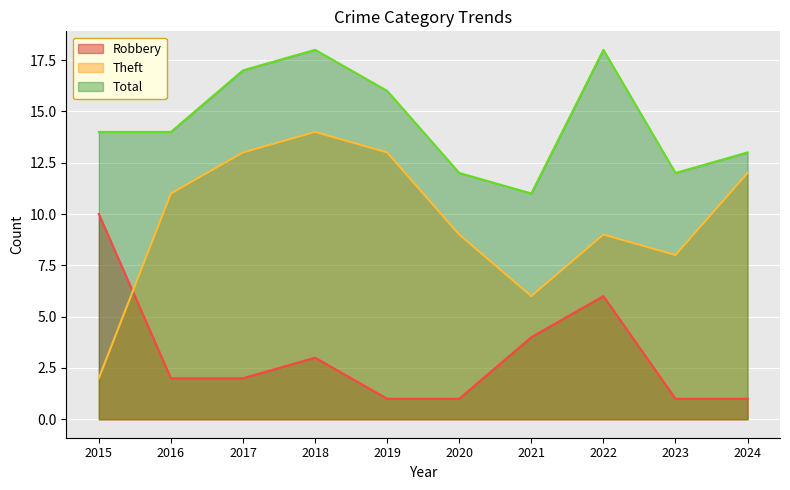

What is the value of the Robbery point at the 9th from the left?

1